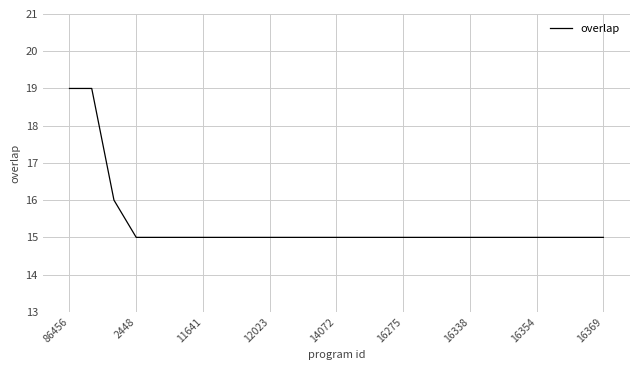

What is the difference between the maximum and minimum values?

4